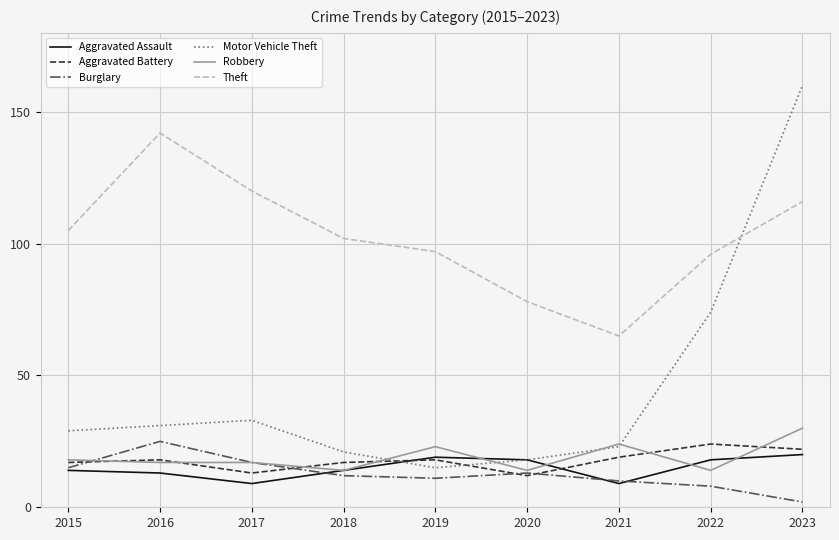

True or false: Theft and Robbery intersect in this chart.

False